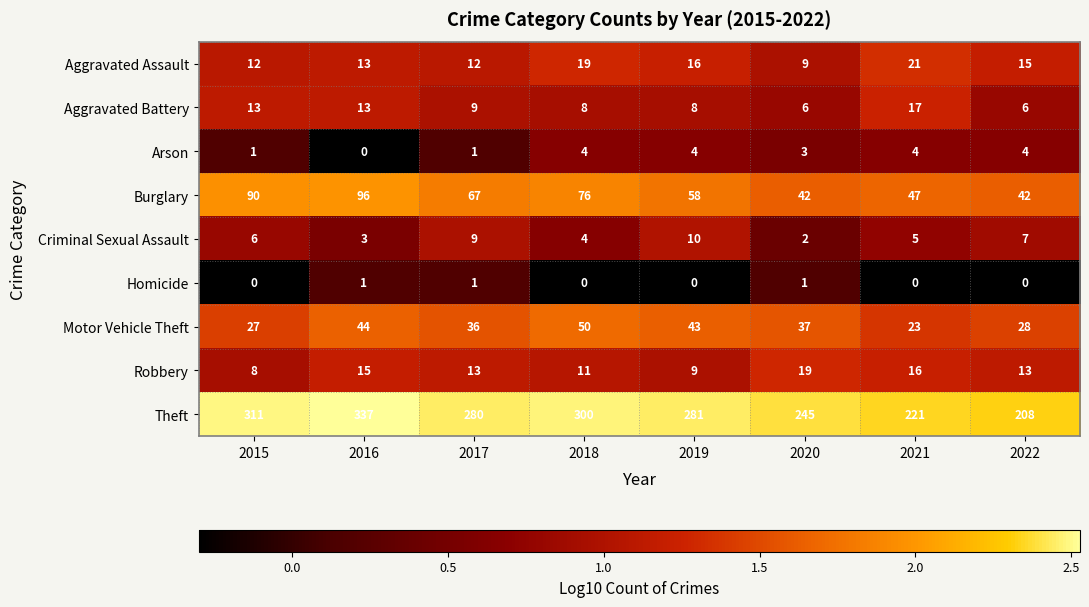

What is the average value of the Aggravated Assault series?

15